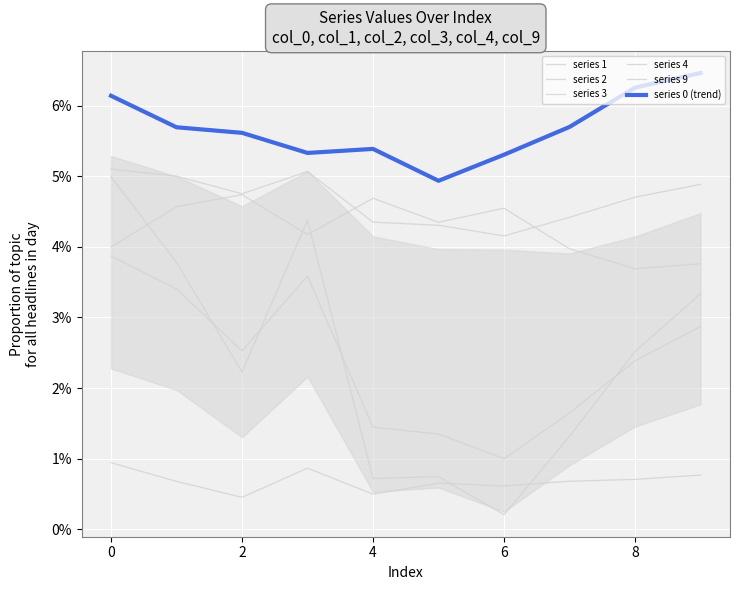

How many categories are shown in the chart?

10